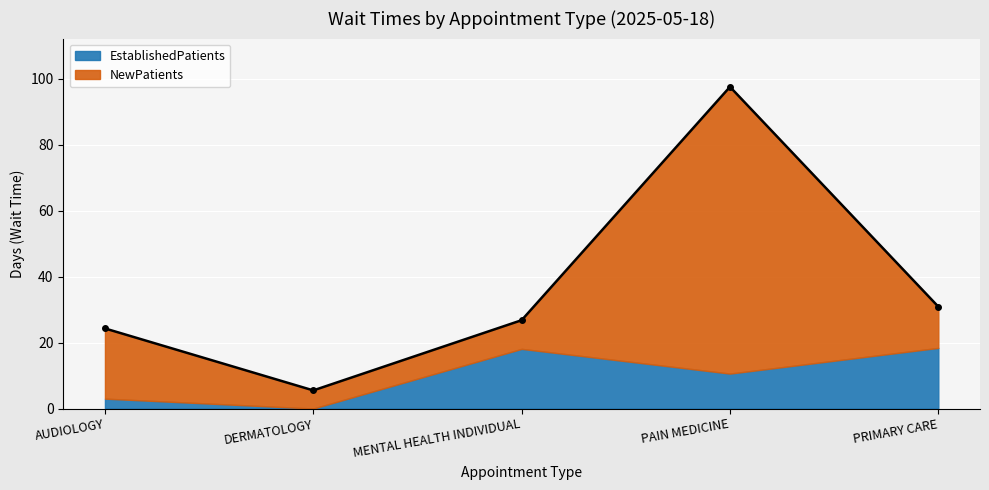

Which series has the largest total across all categories?

NewPatients